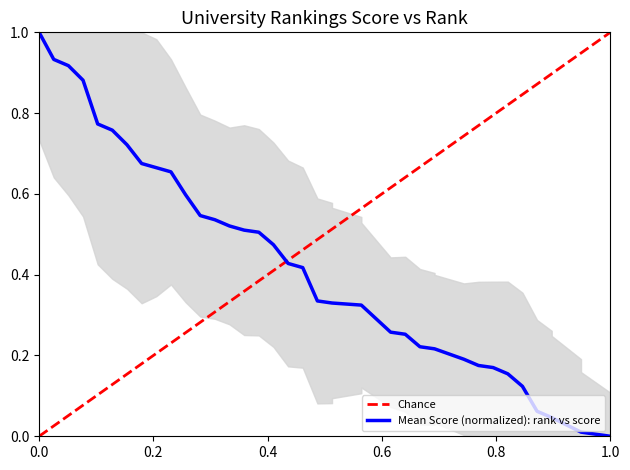

How many categories are shown in the chart?

40